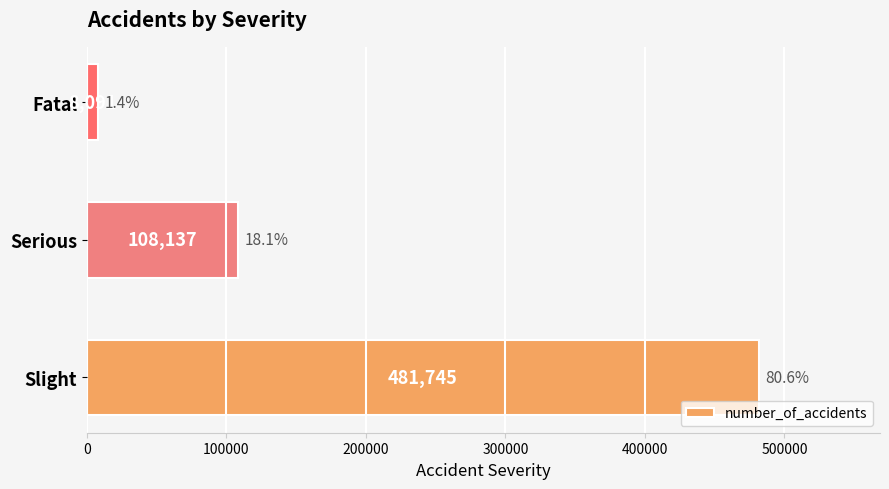

Rank the categories by value from lowest to highest.

Fatal, Serious, Slight